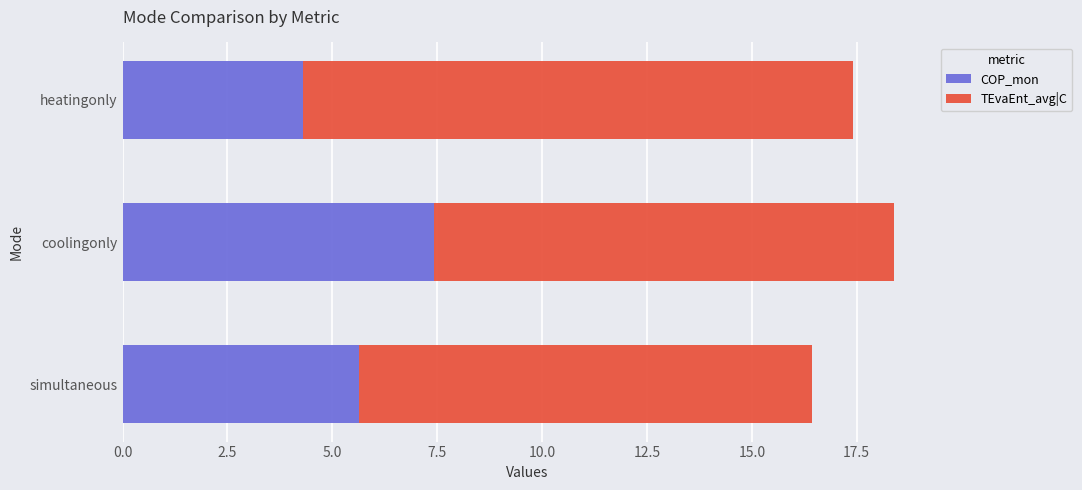

How many data points in COP_mon are less than 5?

1